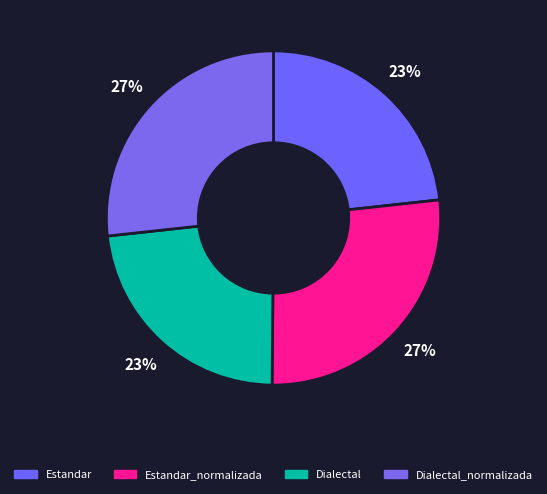

How many slices are in this pie chart?

4